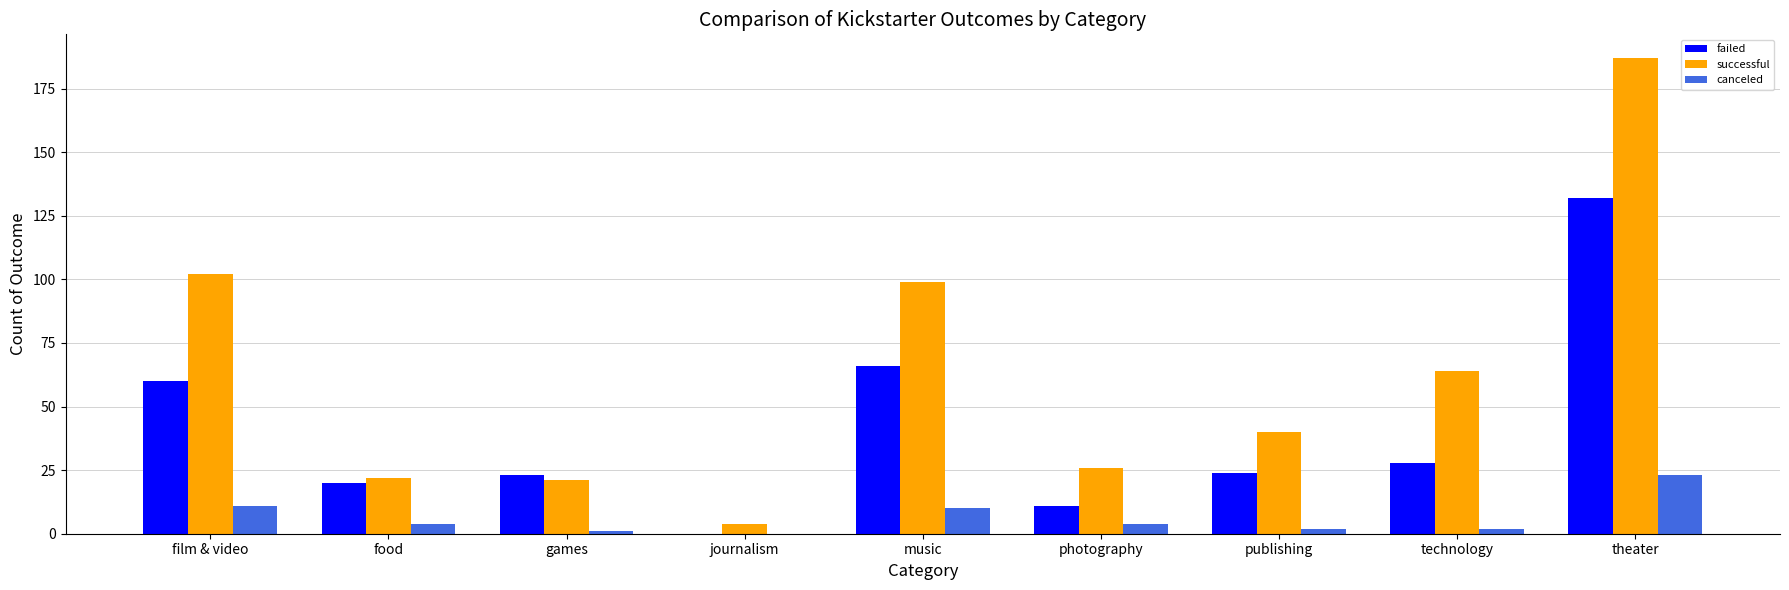

What is the sum of all canceled values?

57